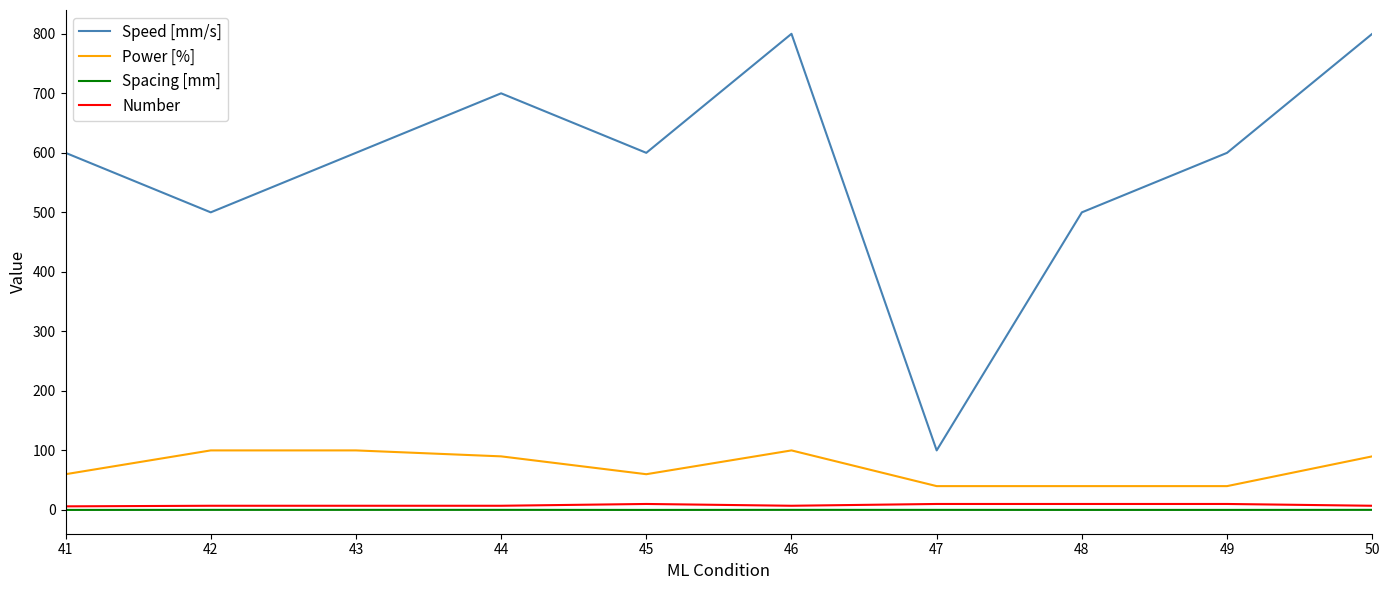

Which series has the largest total across all categories?

Speed [mm/s]